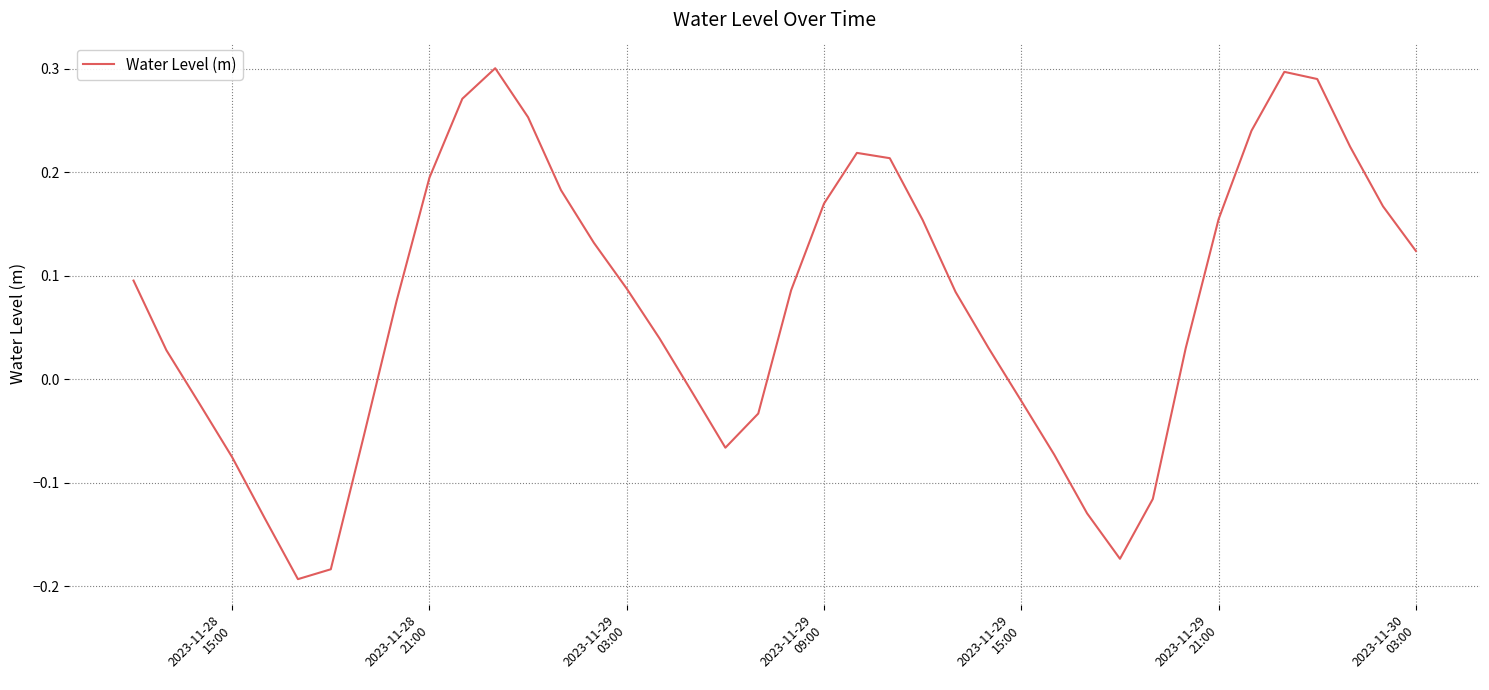

What is the difference between the maximum and minimum values?

0.5